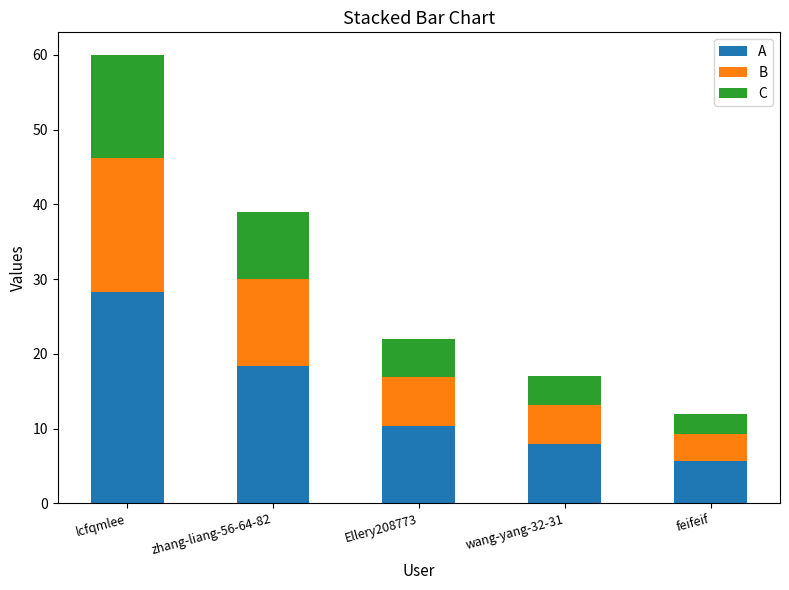

What is the total value across all series at wang-yang-32-31?

17.0